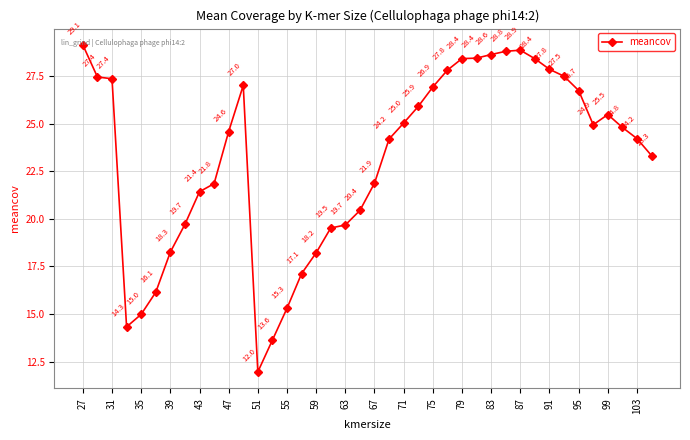

What is the value of the 9th point from the left?

21.4